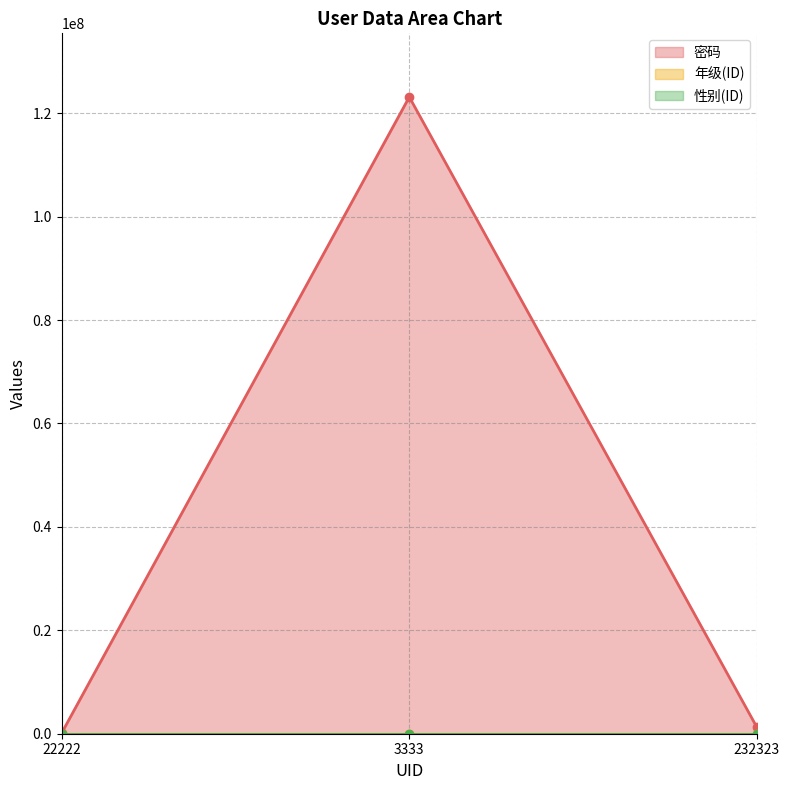

Reading left to right, what are all the values shown in this chart?

密码: 22222=123123	3333=123123123	232323=1231231
年级(ID): 22222=2	3333=1	232323=3
性别(ID): 22222=1	3333=1	232323=2